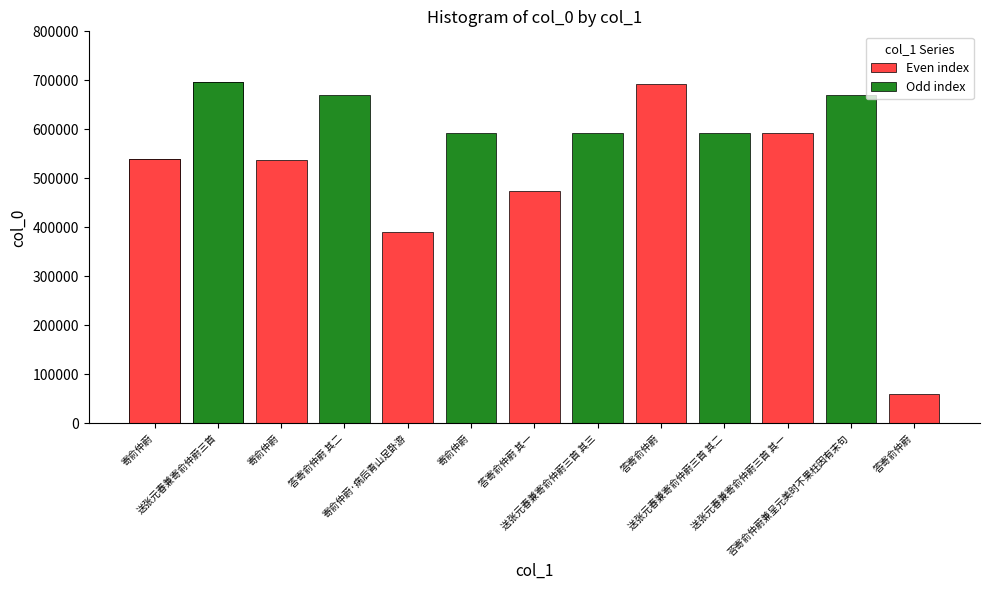

Where does the data first go above 593048?

送张元春兼寄俞仲蔚三首